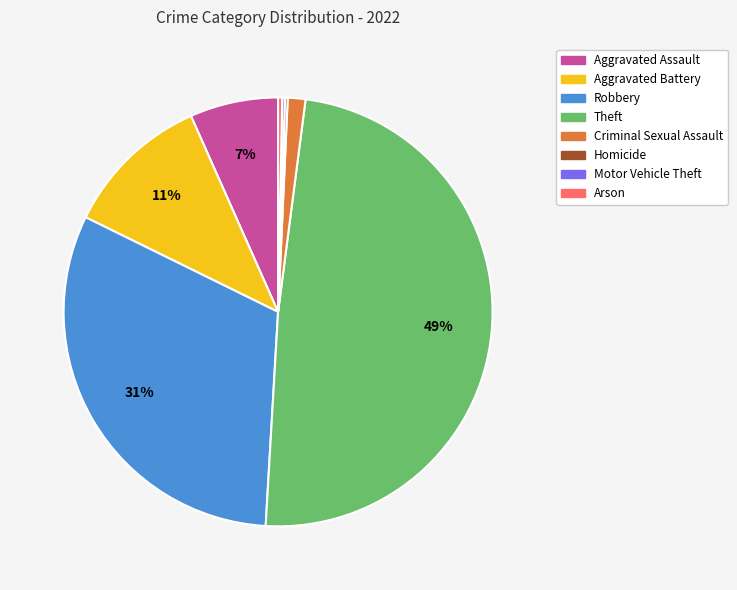

Which slice is the largest?

Theft